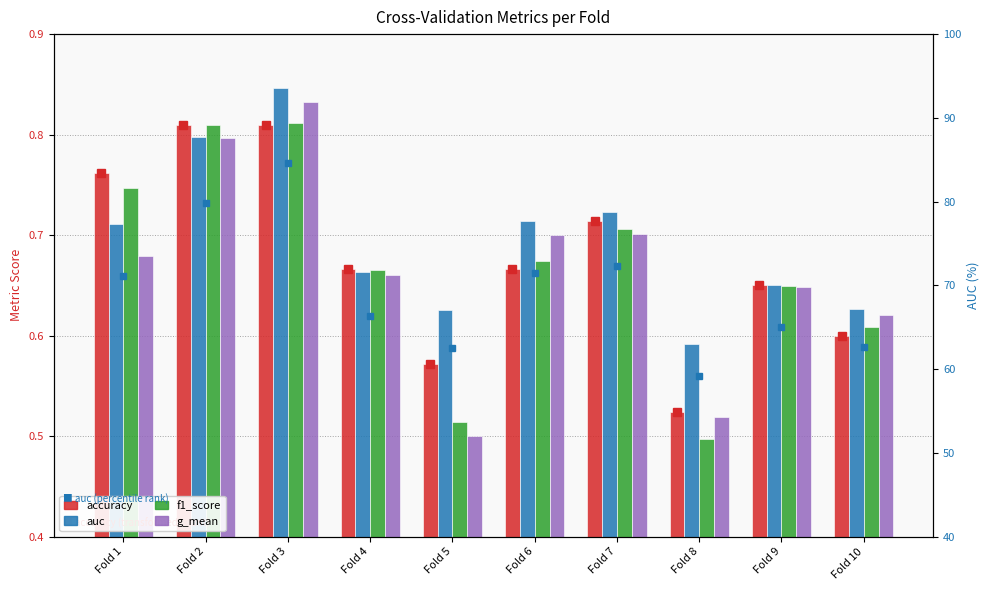

Where does the auc (%) series first go above 71?

Fold 1